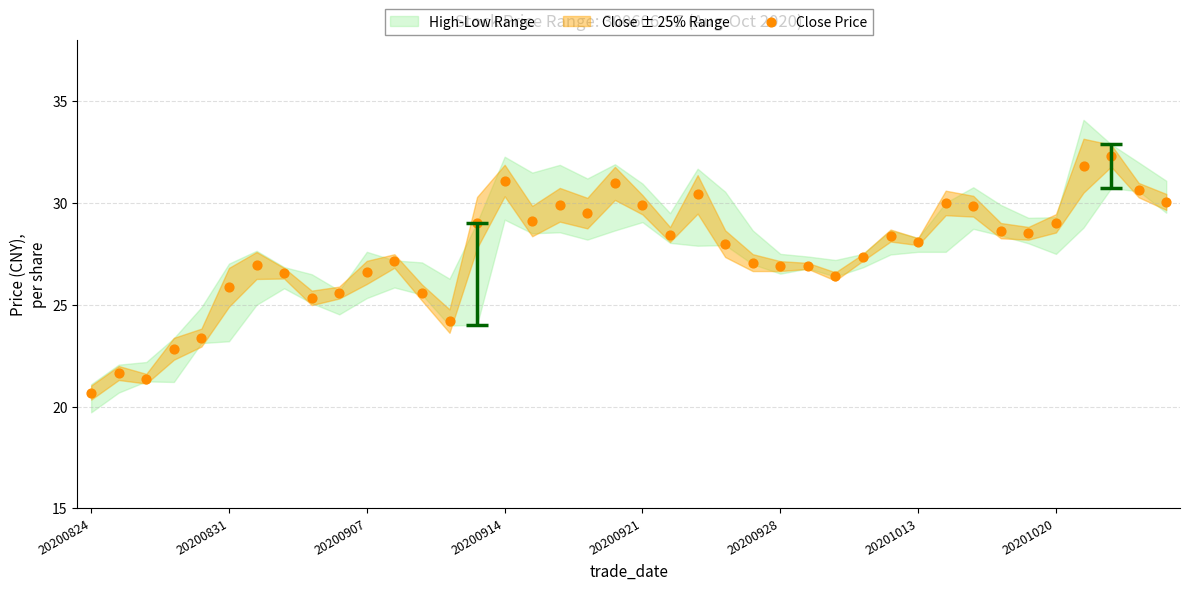

What is the range of Y values (max minus min)?

11.6